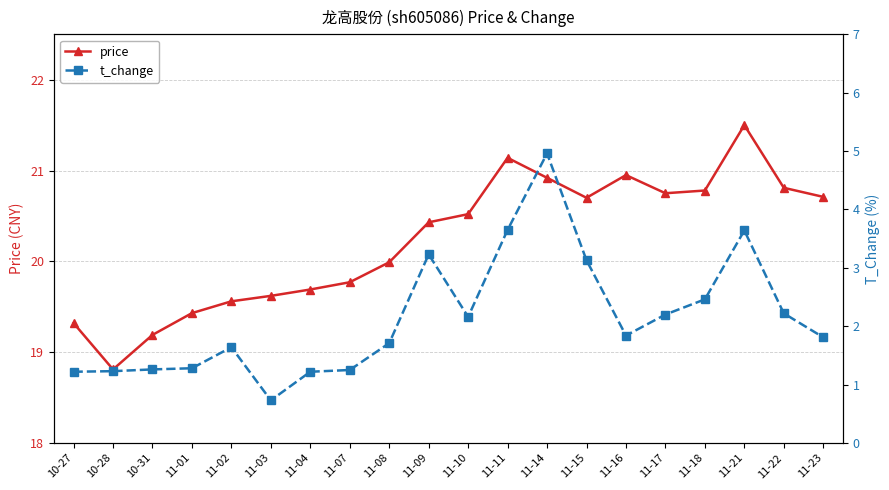

Rank the series at 11-16 from lowest to highest value.

t_change, price